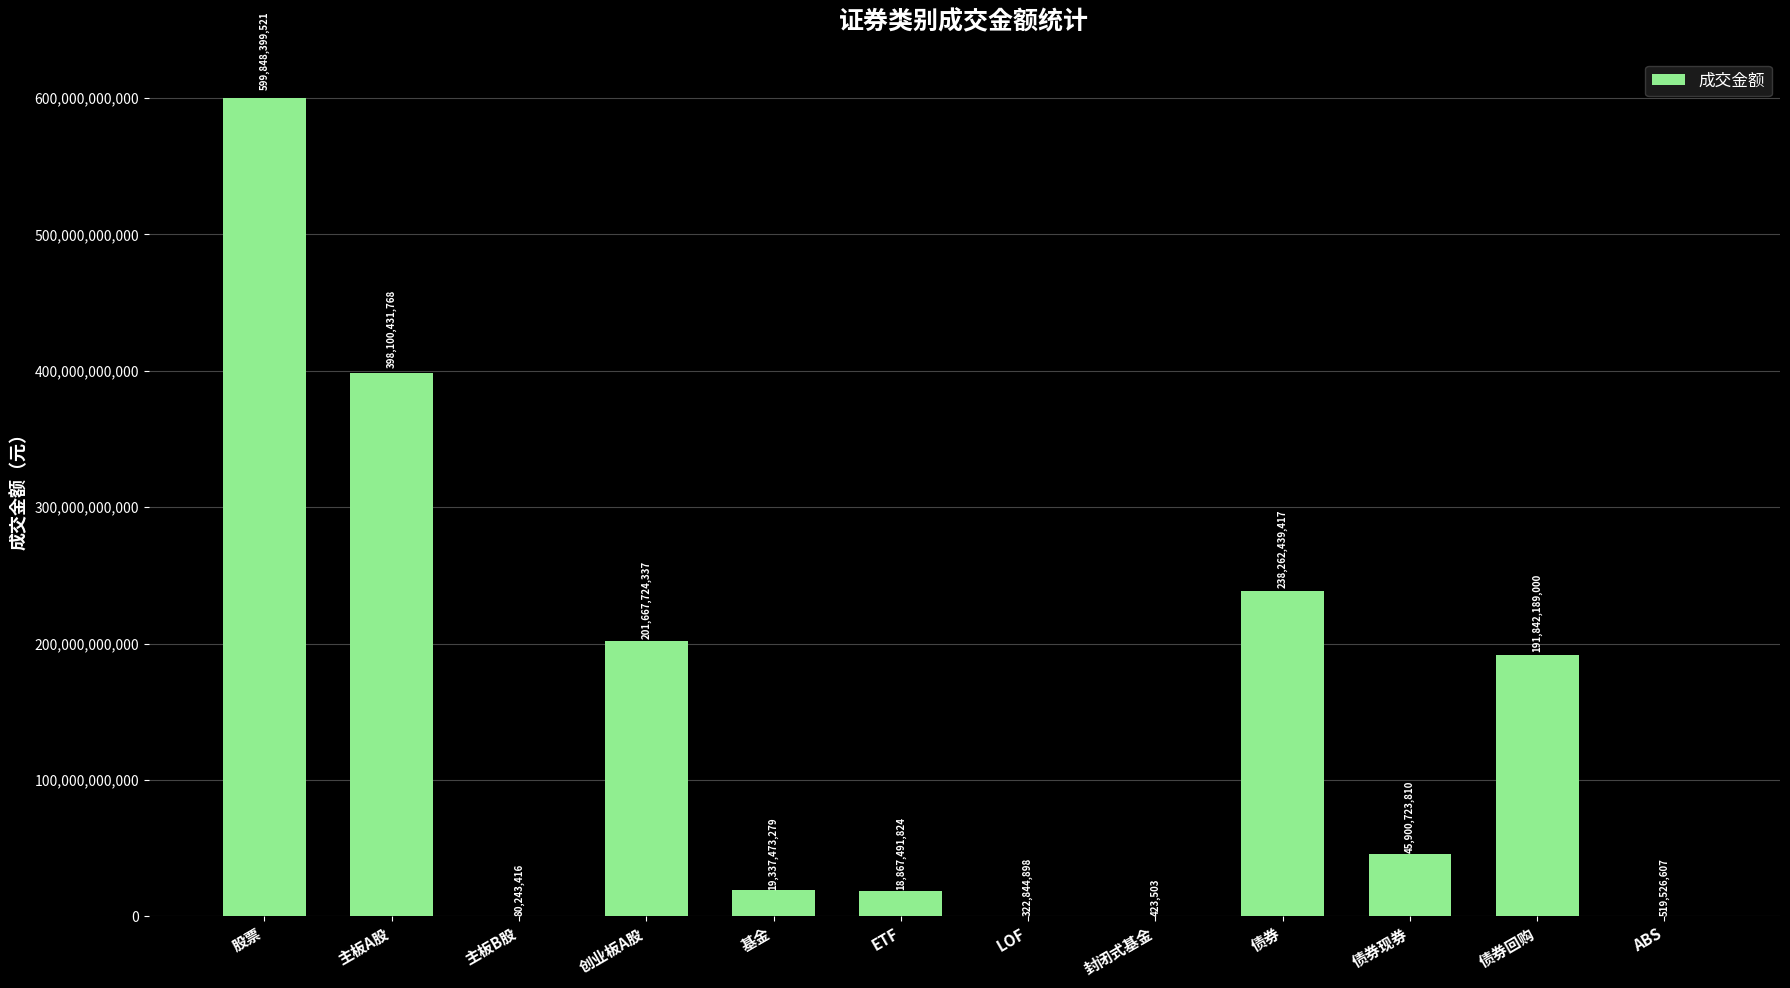

True or false: the data shows 80243415.5 at 主板B股.

True